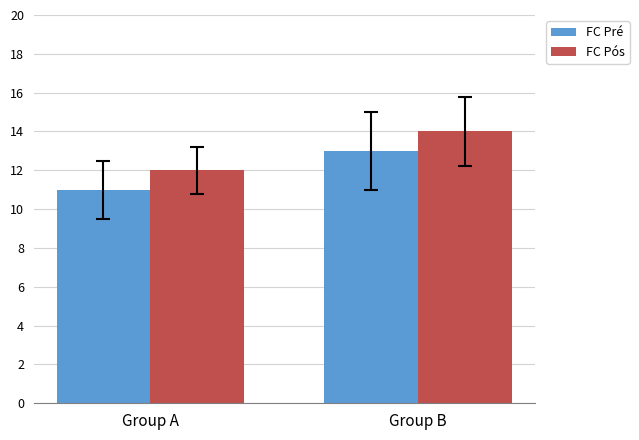

Which series has the largest total across all categories?

FC Pós